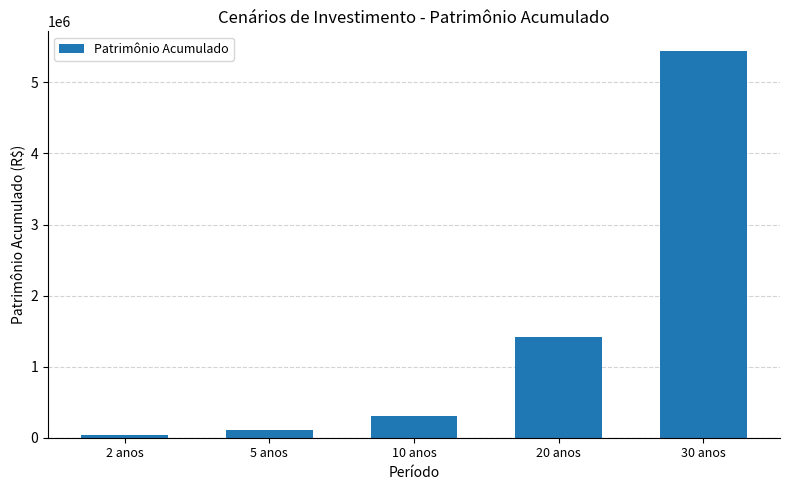

Does the chart contain stacked bars?

No